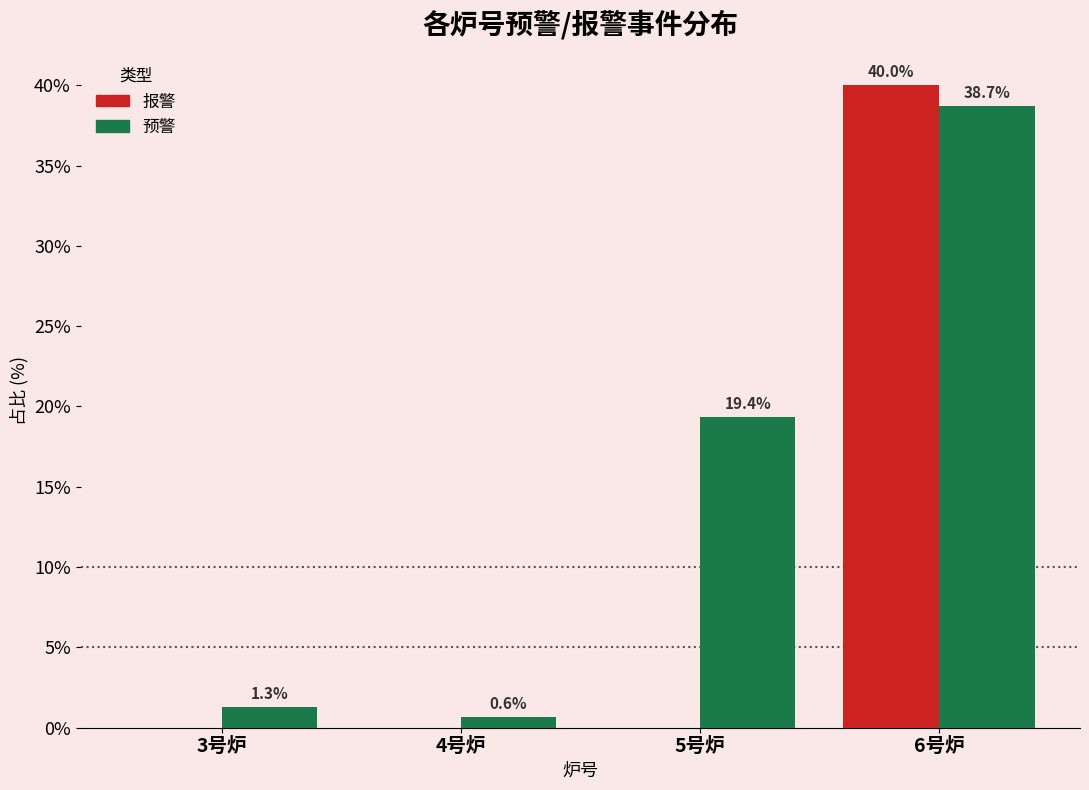

Reading left to right, list all the values displayed in this chart.

报警: 3号炉=0.0	4号炉=0.0	5号炉=0.0	6号炉=40.0
预警: 3号炉=1.3	4号炉=0.6	5号炉=19.4	6号炉=38.7